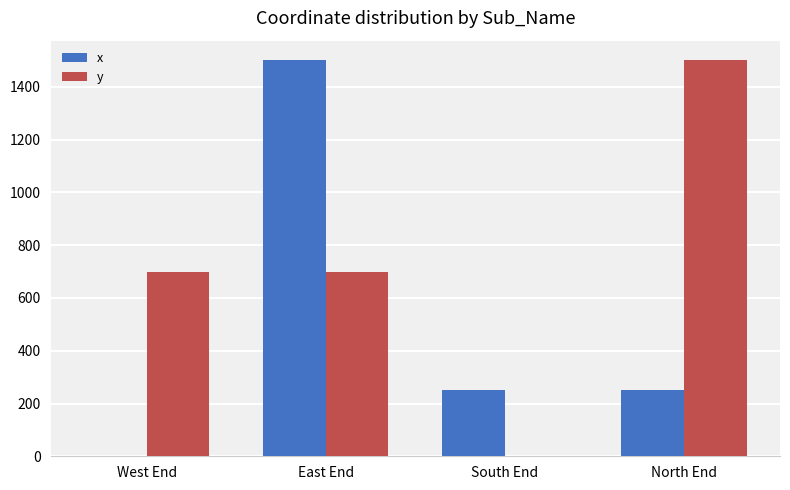

What is the spread (max minus min) of values at South End?

250